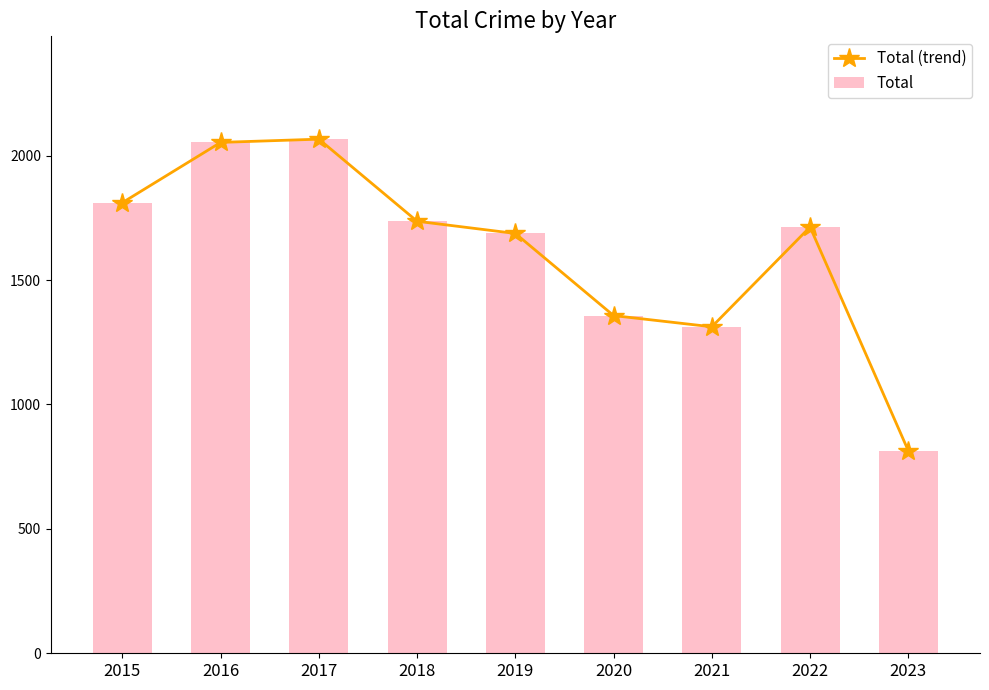

Between 2017 and 2020, which series saw the biggest shift?

Total (trend)